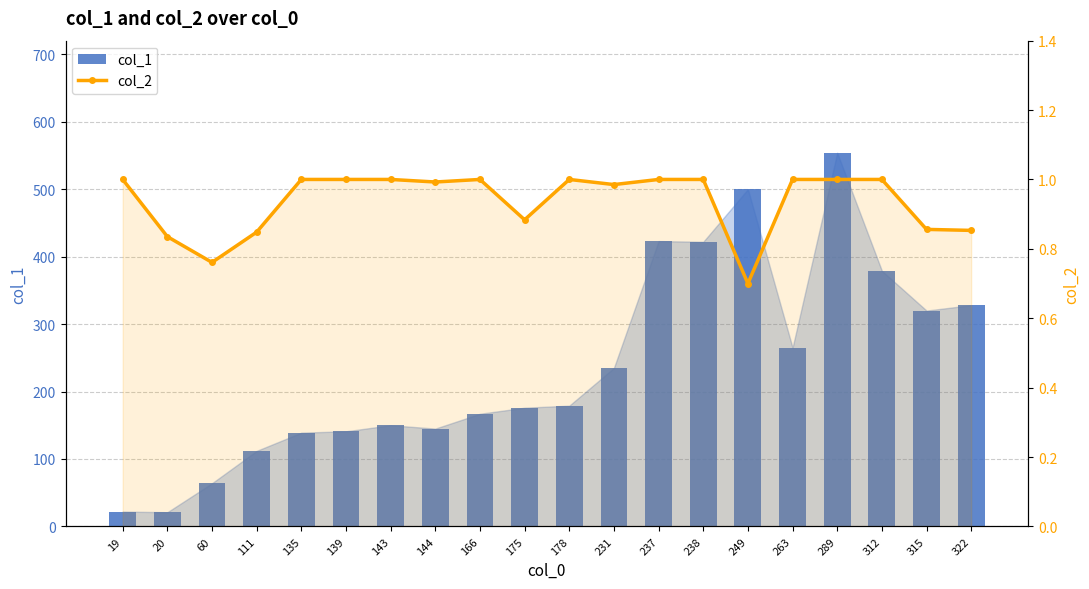

The col_2 series shows 0.6 at 135. True or false?

False